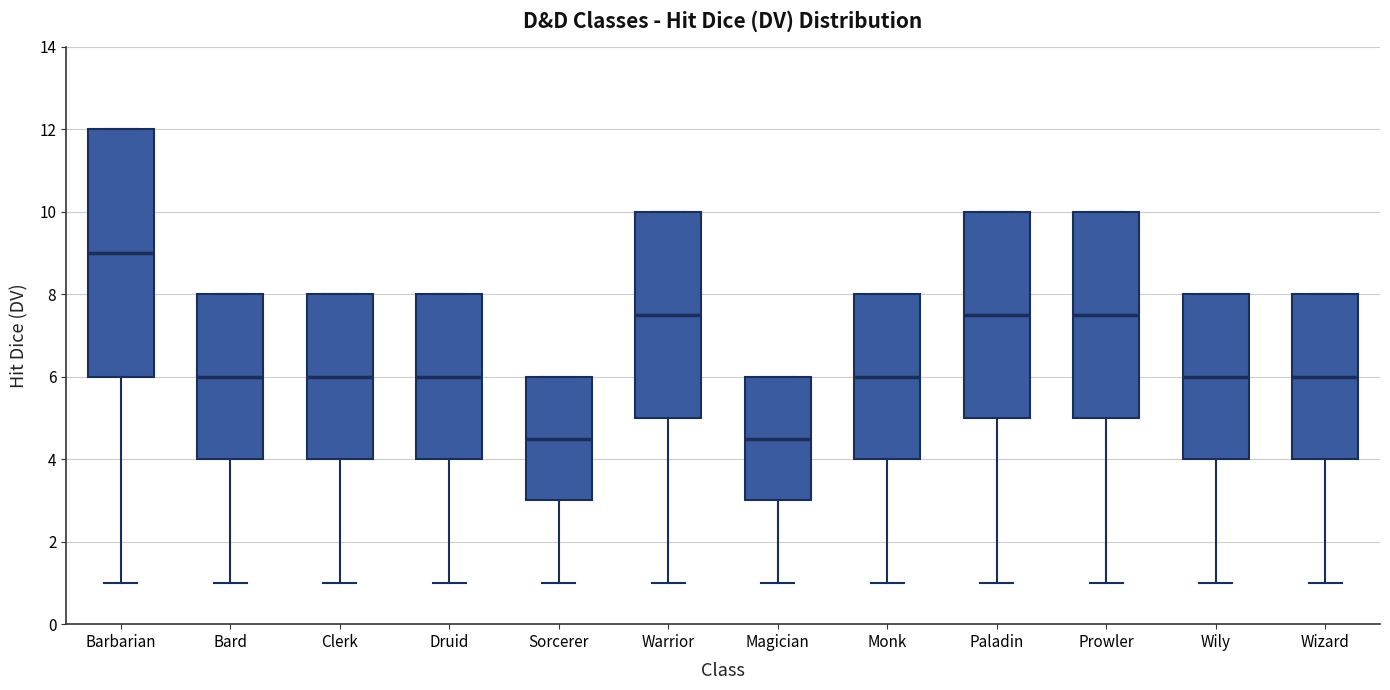

Reading left to right, read every box against the y-axis: the position of its median line, the range the box covers, and the ends of its whiskers. The values are not printed on the chart, so give them approximately, as read against the axis.

Barbarian: median 9.0, box 6.0 to 12.0, whiskers 1.0 to 12.0
Bard: median 6.0, box 4.0 to 8.0, whiskers 1.0 to 8.0
Clerk: median 6.0, box 4.0 to 8.0, whiskers 1.0 to 8.0
Druid: median 6.0, box 4.0 to 8.0, whiskers 1.0 to 8.0
Sorcerer: median 4.6, box 3.0 to 6.0, whiskers 1.0 to 6.0
Warrior: median 7.6, box 5.0 to 10.0, whiskers 1.0 to 10.0
Magician: median 4.6, box 3.0 to 6.0, whiskers 1.0 to 6.0
Monk: median 6.0, box 4.0 to 8.0, whiskers 1.0 to 8.0
Paladin: median 7.6, box 5.0 to 10.0, whiskers 1.0 to 10.0
Prowler: median 7.6, box 5.0 to 10.0, whiskers 1.0 to 10.0
Wily: median 6.0, box 4.0 to 8.0, whiskers 1.0 to 8.0
Wizard: median 6.0, box 4.0 to 8.0, whiskers 1.0 to 8.0